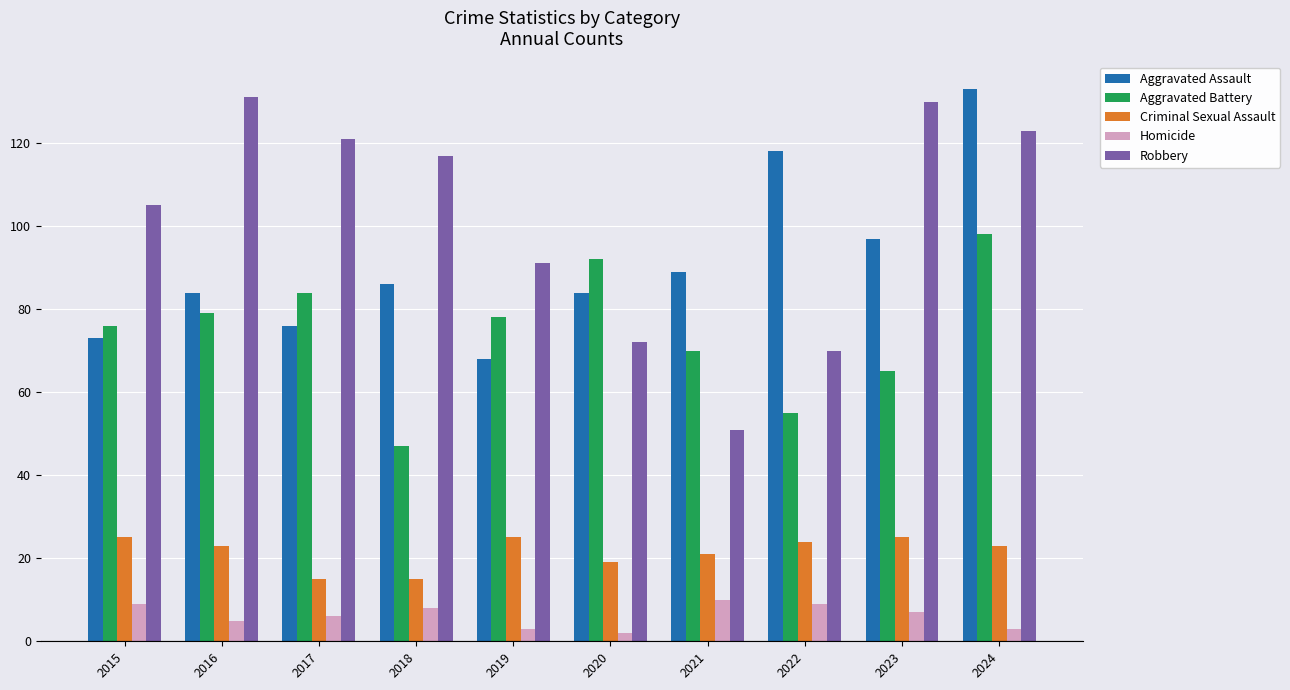

What is the greatest value displayed?

133